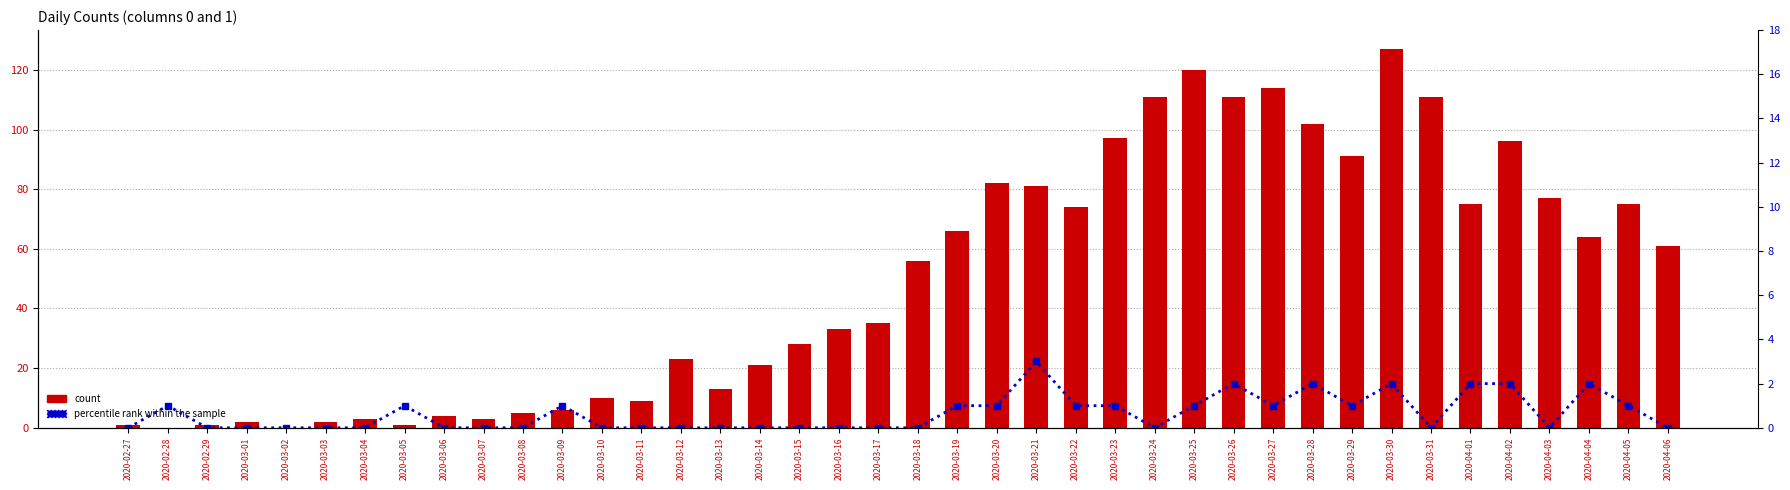

How many data points in percentile rank within the sample are above 0?

18